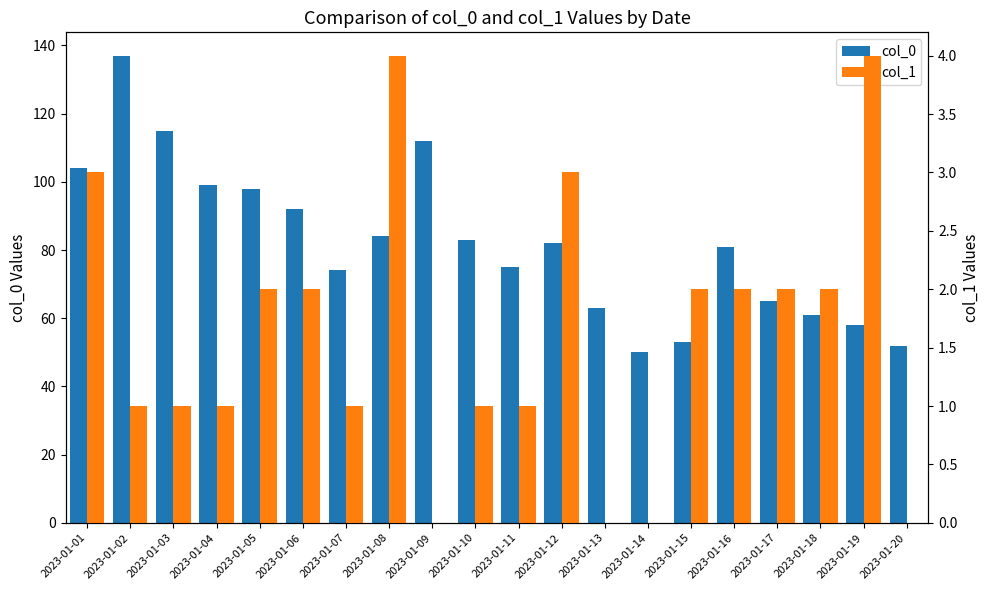

How many values in the col_1 series are below 2?

10